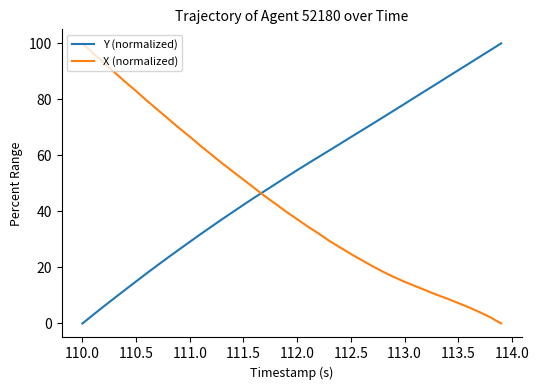

What is the difference between the maximum and minimum values in the Y (normalized) series?

100.0